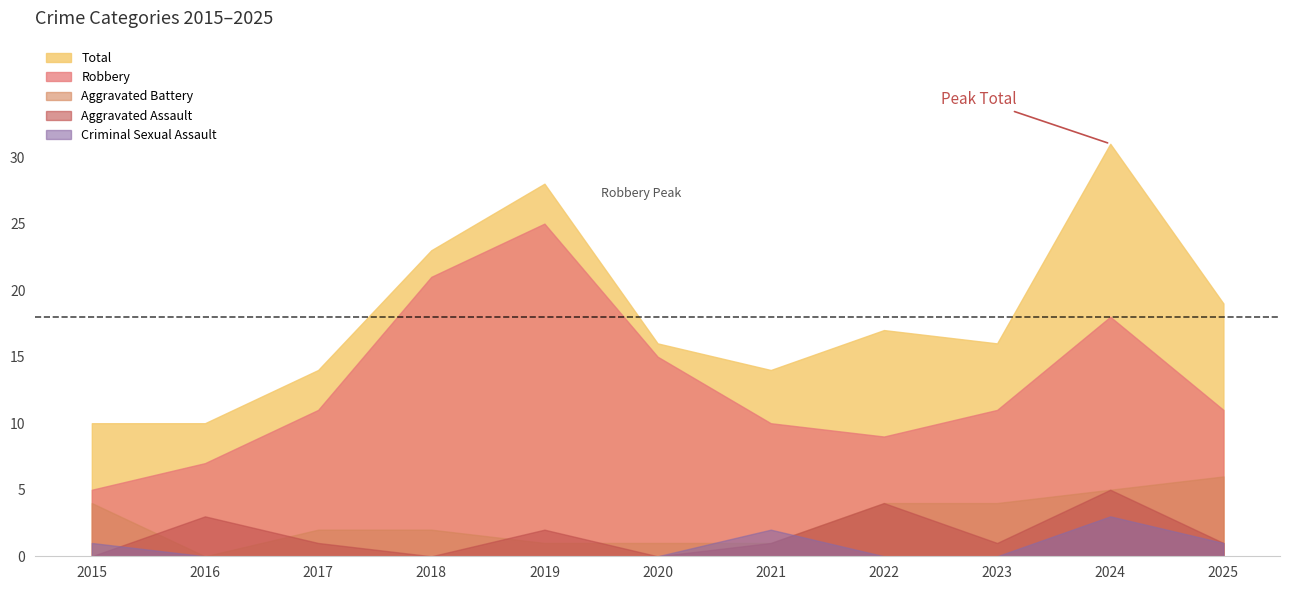

At which label is Criminal Sexual Assault closest to 1?

2015